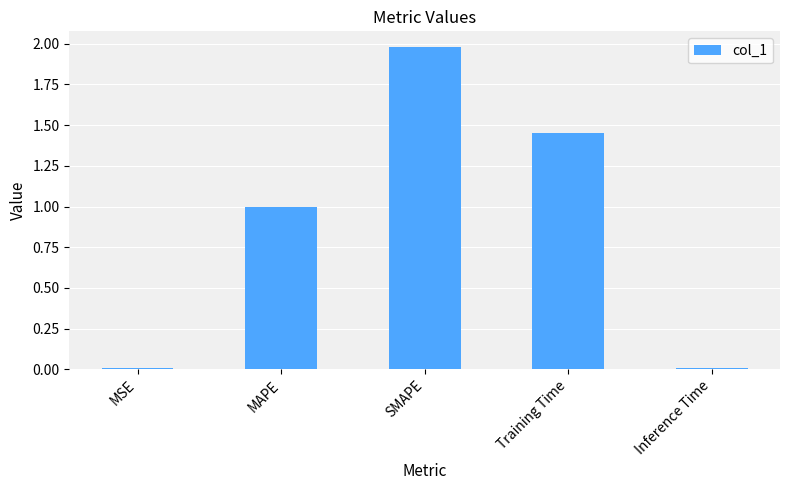

What is the sum of the values at MAPE and Training Time?

2.4